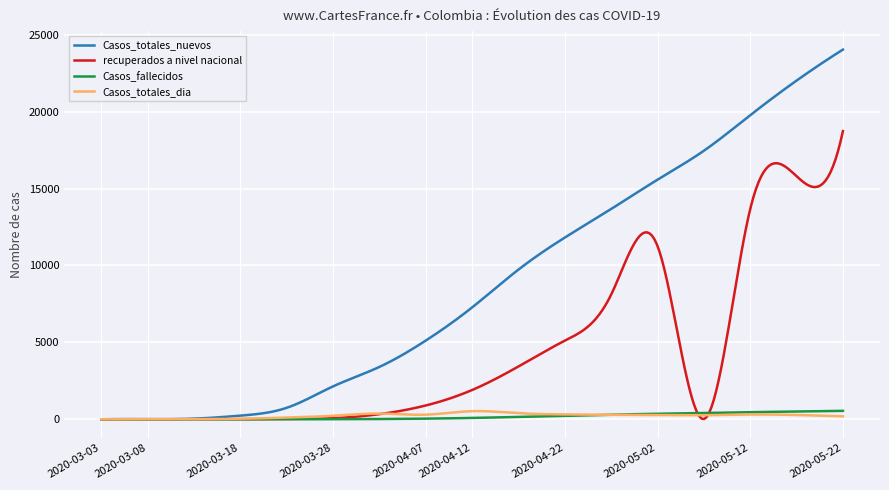

What is the maximum value for recuperados a nivel nacional?

18730.0